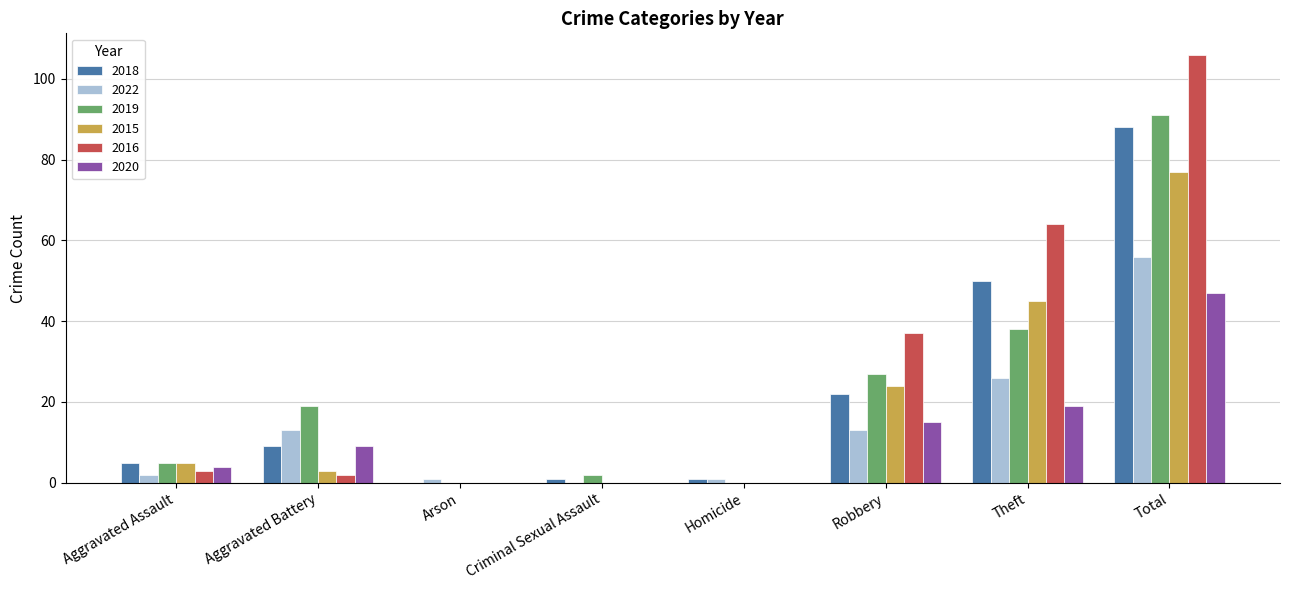

How many categories are shown in the chart?

8